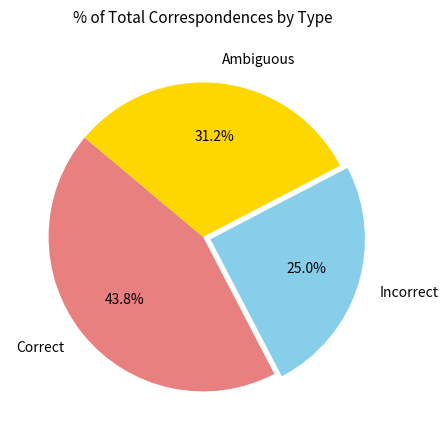

Count the number of slices in the pie.

3